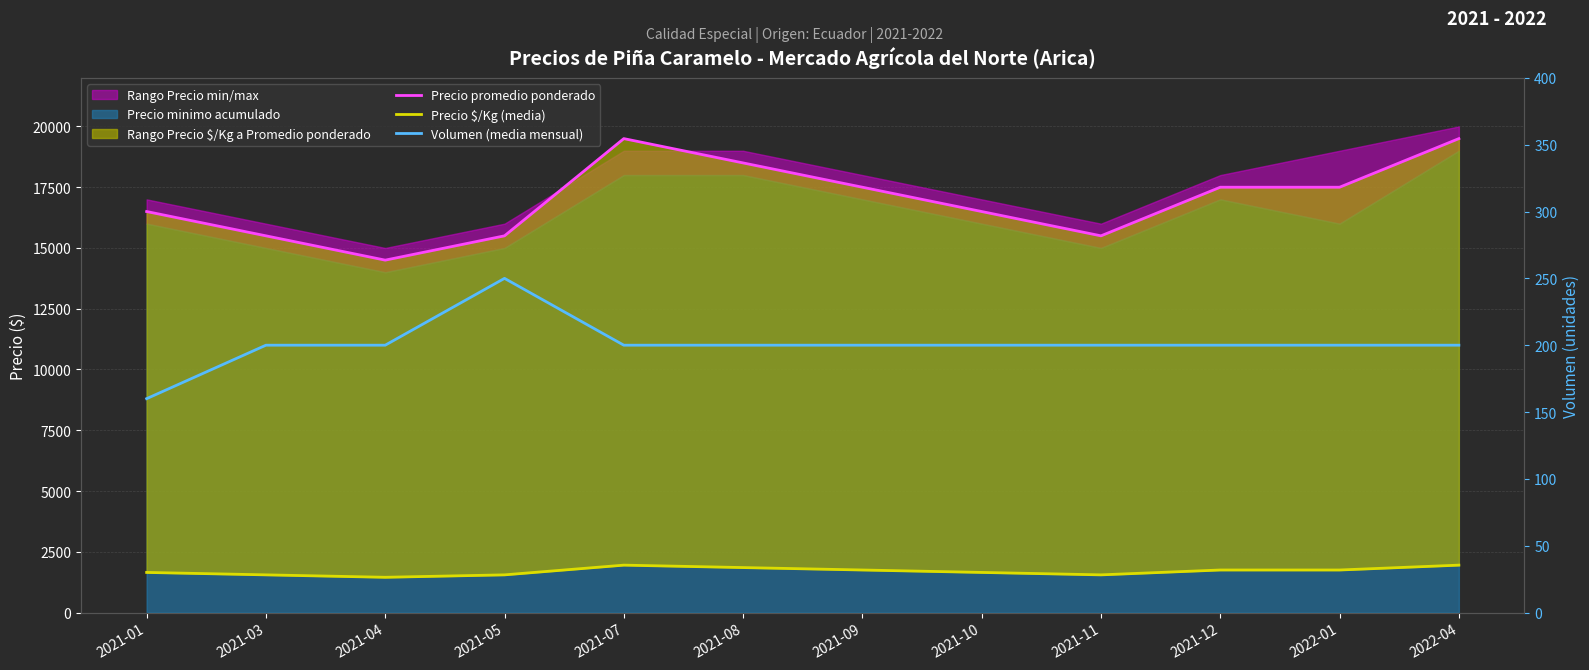

What is the total value across all series at 2021-04?

16150